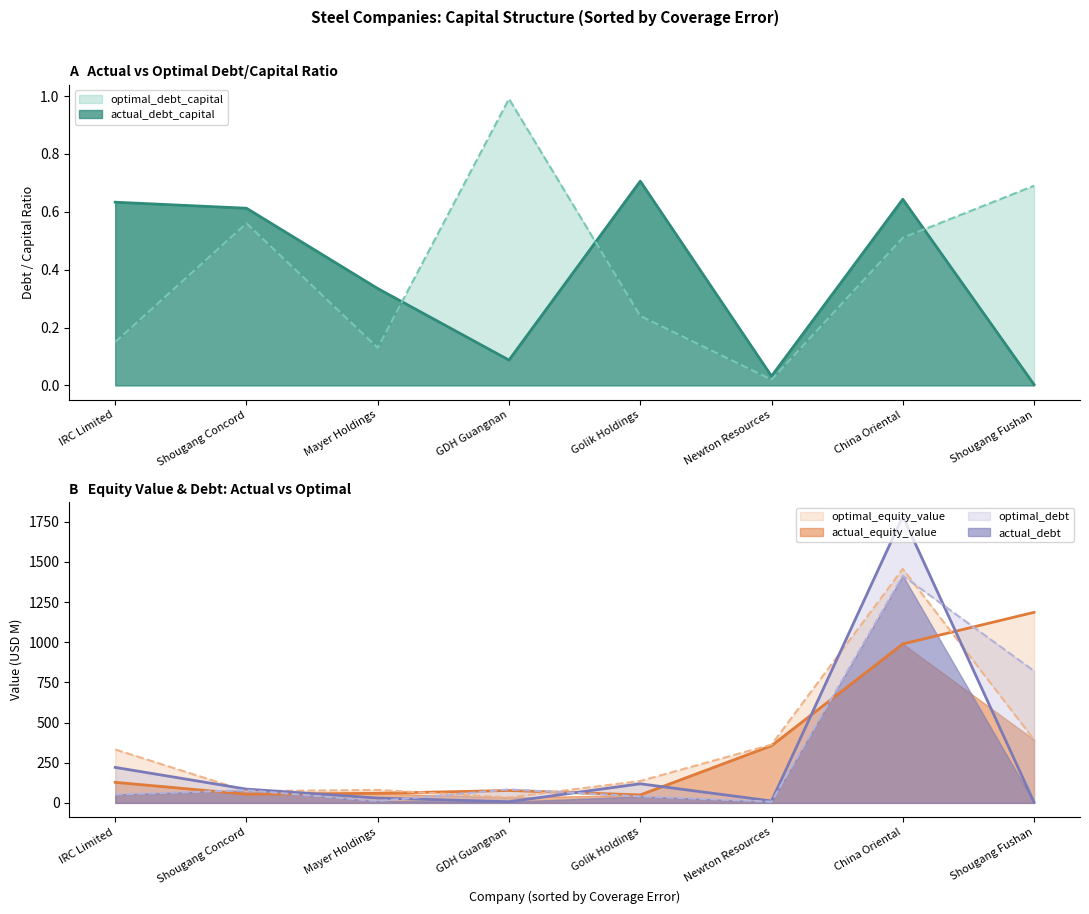

How many times do actual_equity_value and optimal_equity_value cross each other?

3